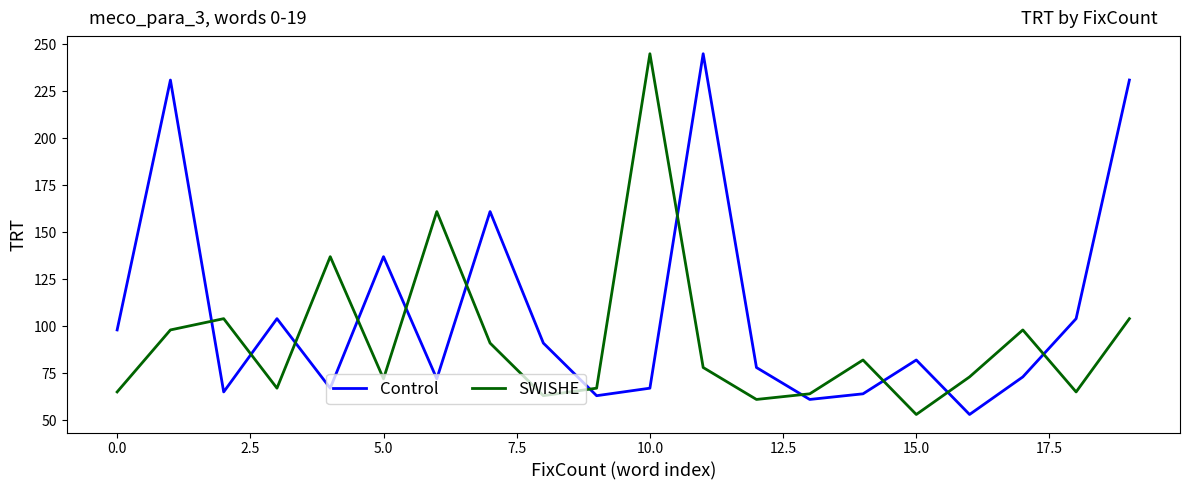

Which series ends up on top after the final intersection of SWISHE and Control?

Control